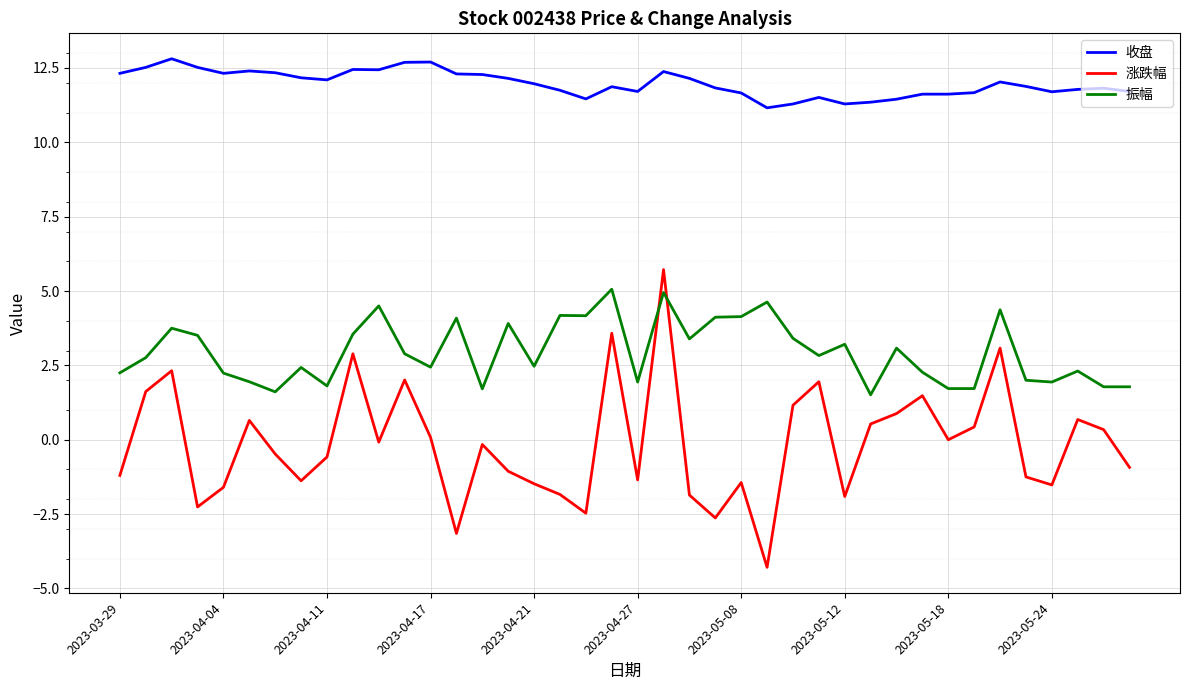

Which series has the largest total across all categories?

收盘